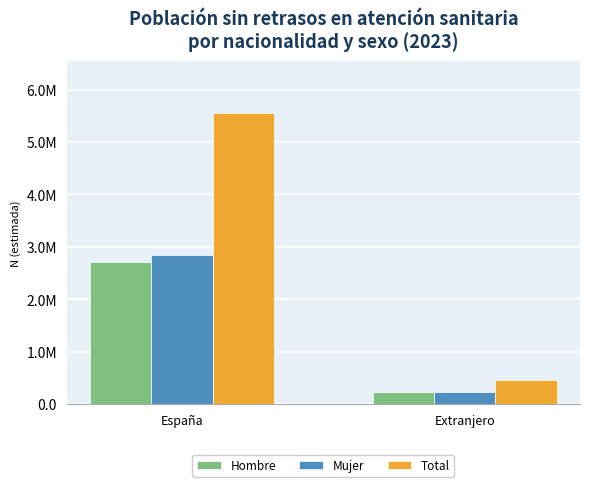

What is the maximum value shown in the chart?

5544502